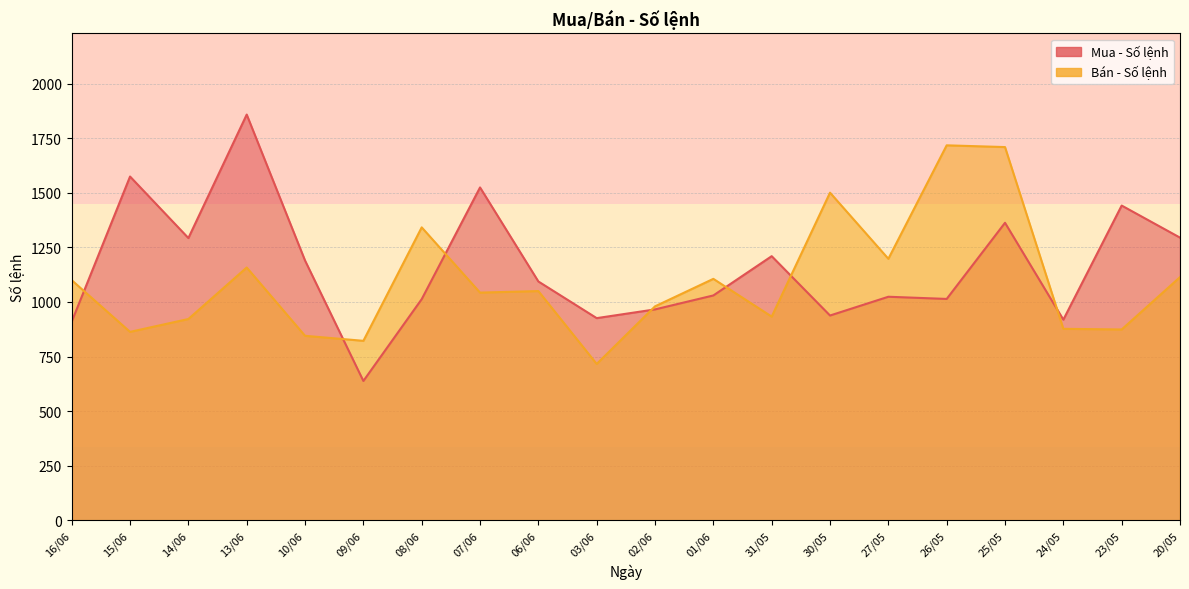

What is the value of the Bán - Số lệnh point at the 5th from the left?

845